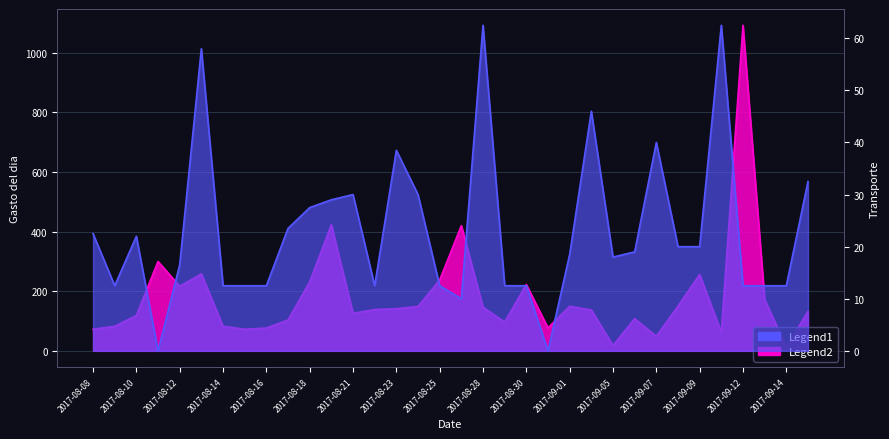

Which series has the largest range (max minus min)?

Gasto